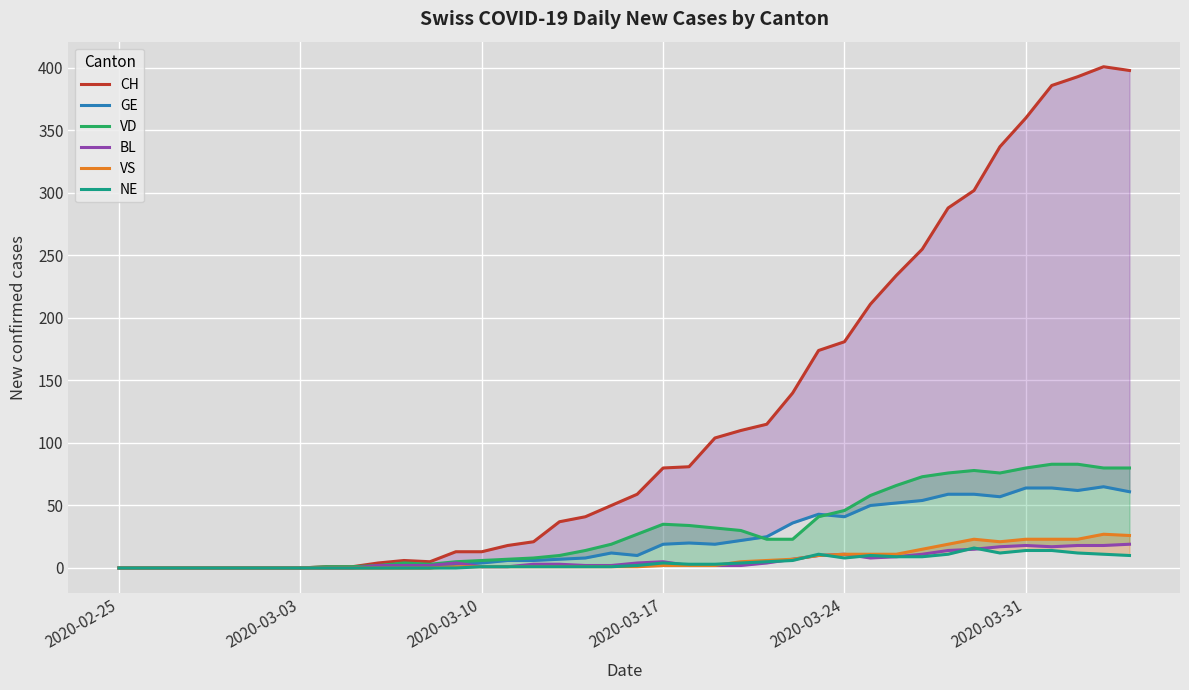

Reading left to right, extract all data points from this chart.

CH: 0	0	0	0	0	0	0	0	1	1	4	6	5	13	13	18	21	37	41	50	59	80	81	104	110	115	140	174	181	211	234	255	288	302	337	360	386	393	401	398
GE: 0	0	0	0	0	0	0	0	0	0	0	0	0	3	4	6	6	7	8	12	10	19	20	19	22	25	36	43	41	50	52	54	59	59	57	64	64	62	65	61
VD: 0	0	0	0	0	0	0	0	1	1	2	4	3	5	6	7	8	10	14	19	27	35	34	32	30	23	23	41	46	58	66	73	76	78	76	80	83	83	80	80
BL: 0	0	0	0	0	0	0	0	0	0	2	2	2	4	1	1	3	3	2	2	4	5	2	2	2	4	7	10	11	8	9	11	14	15	17	18	17	18	18	19
VS: 0	0	0	0	0	0	0	0	0	0	0	0	0	1	1	1	1	1	1	1	1	2	2	2	5	6	7	10	11	11	11	15	19	23	21	23	23	23	27	26
NE: 0	0	0	0	0	0	0	0	0	0	0	0	0	0	1	1	1	1	1	1	2	4	3	3	4	5	6	11	8	10	9	9	11	16	12	14	14	12	11	10